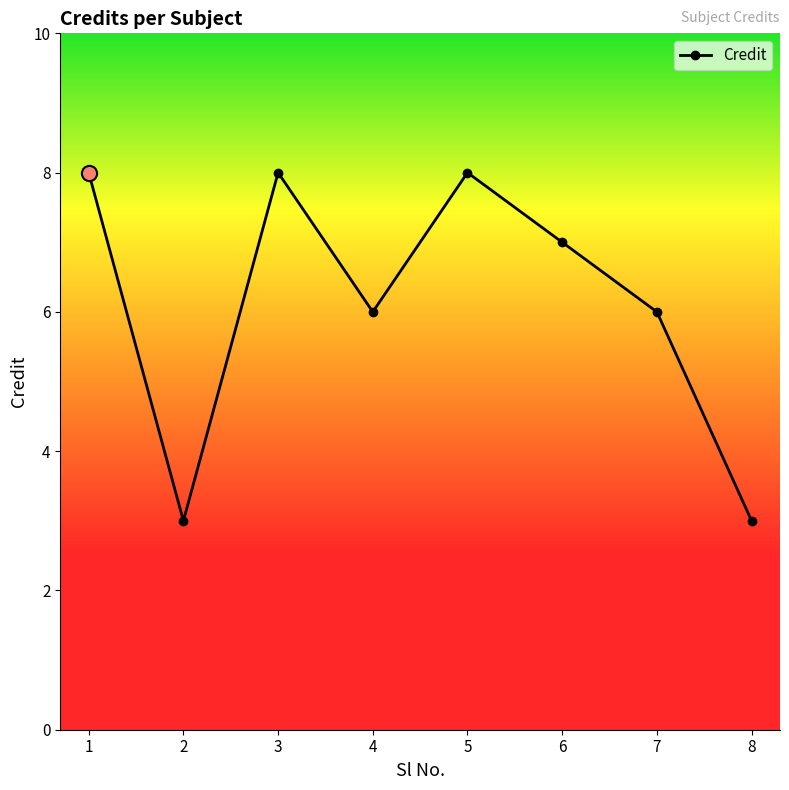

Approximately how many times larger is the value at 6 compared to 3?

0.9